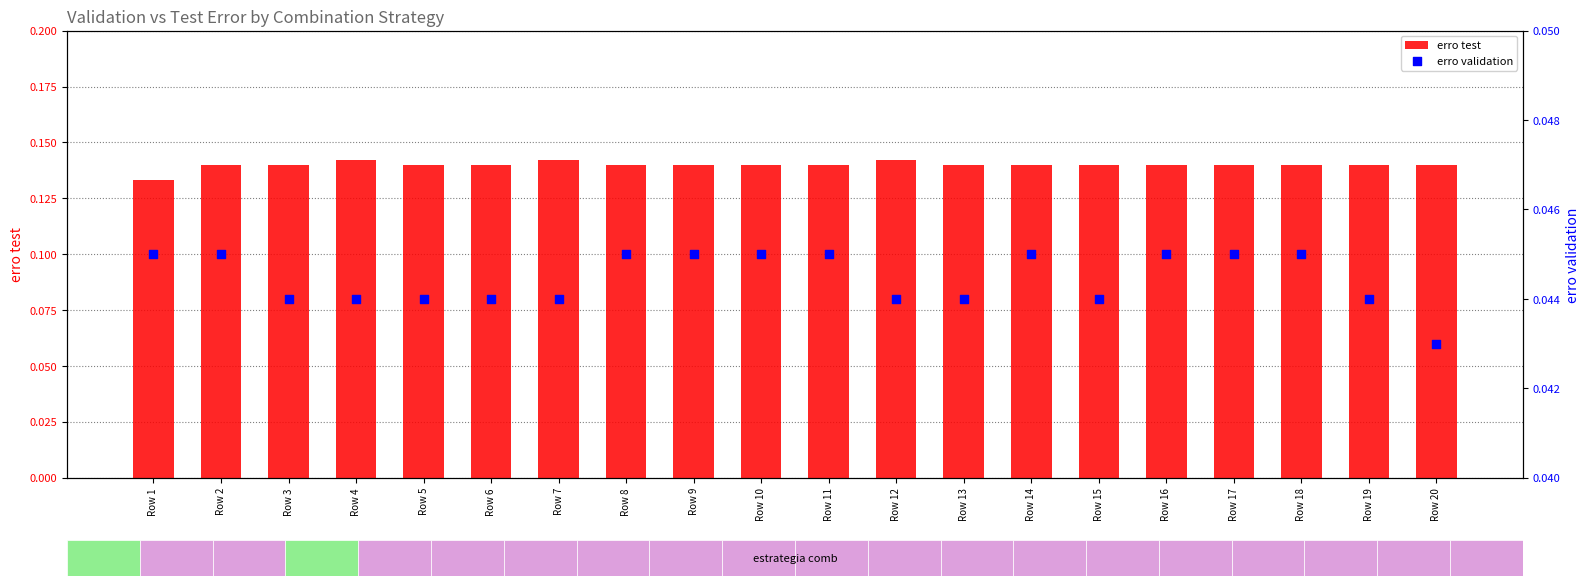

What are all the series names shown in the legend?

erro test, erro validation